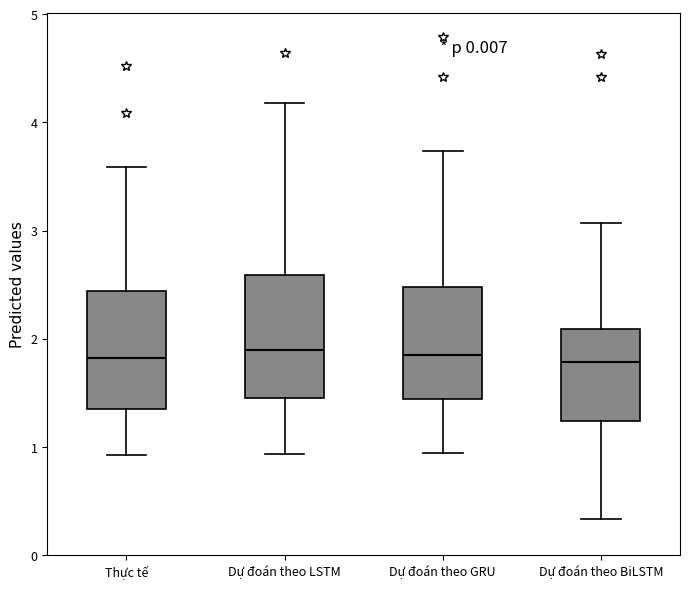

Reading left to right, read every box against the y-axis: the position of its median line, the range the box covers, and the ends of its whiskers. The values are not printed on the chart, so give them approximately, as read against the axis.

Thực tế: median 1.8, box 1.4 to 2.4, whiskers 0.9 to 3.6
Dự đoán theo LSTM: median 1.9, box 1.5 to 2.6, whiskers 0.9 to 4.2
Dự đoán theo GRU: median 1.8, box 1.4 to 2.5, whiskers 0.9 to 3.7
Dự đoán theo BiLSTM: median 1.8, box 1.2 to 2.1, whiskers 0.3 to 3.1